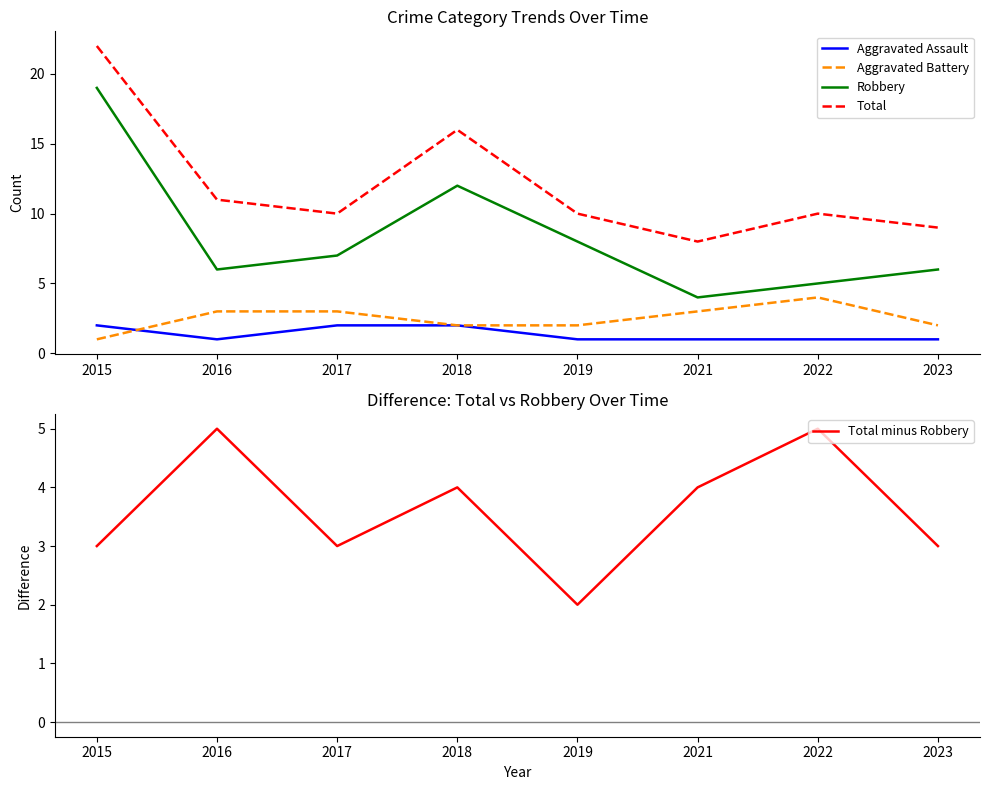

What is the value of the Total minus Robbery point at the 2nd from the left?

5